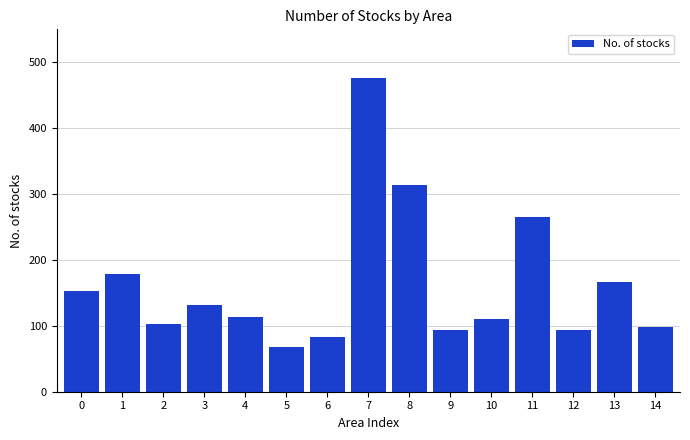

What is the difference between the values at 2 and 6?

20